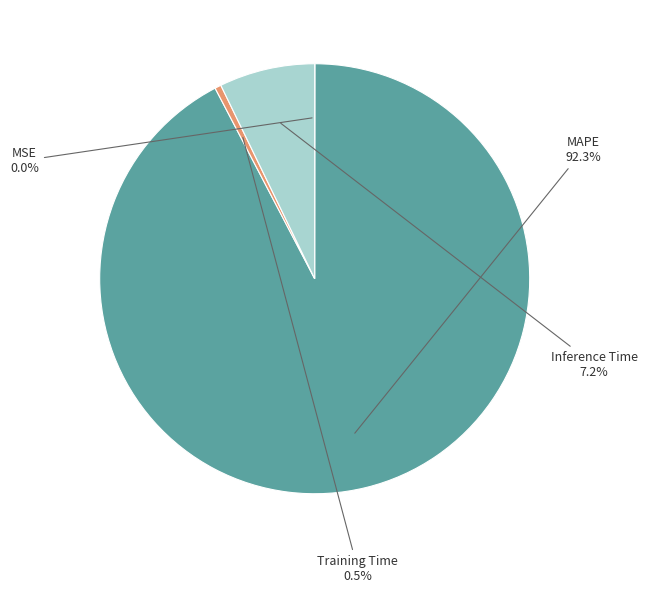

Is there a majority slice in this chart?

Yes